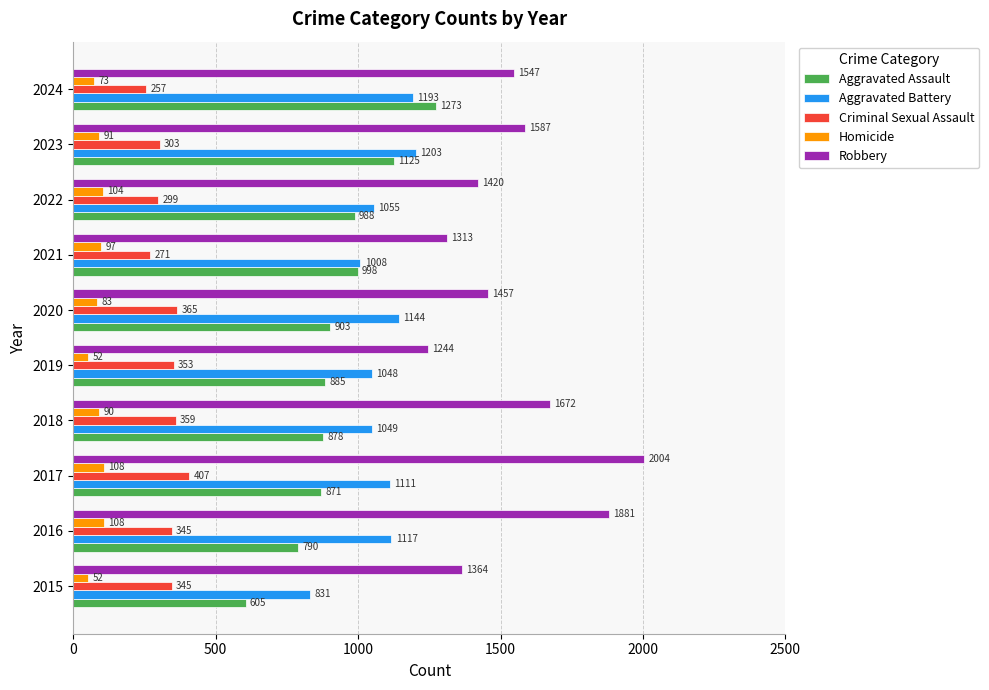

At how many categories does at least one series exceed 1444?

6